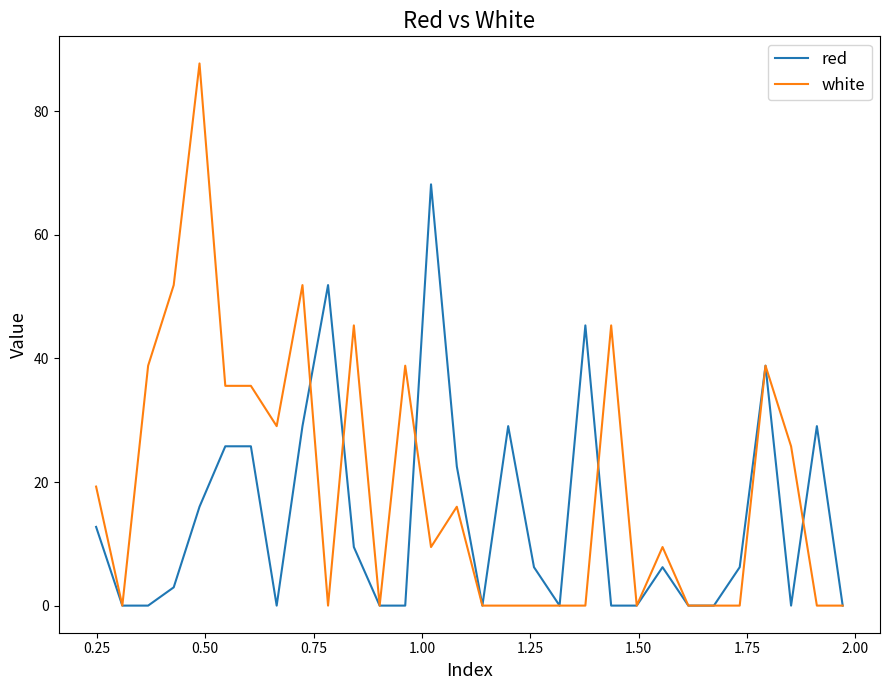

List the series in order of their peak value, highest first.

white, red